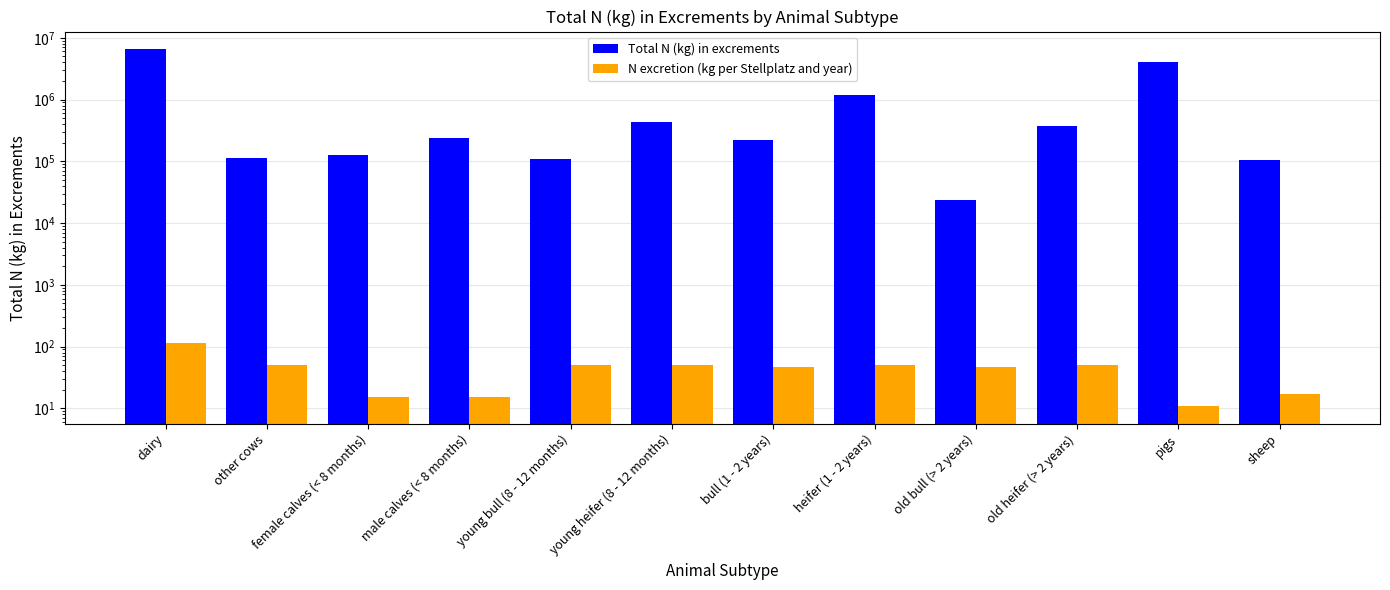

Is the value of Total N (kg) in excrements at bull (1 - 2 years) greater than the value of N excretion (kg per Stellplatz and year) at young heifer (8 - 12 months)?

Yes